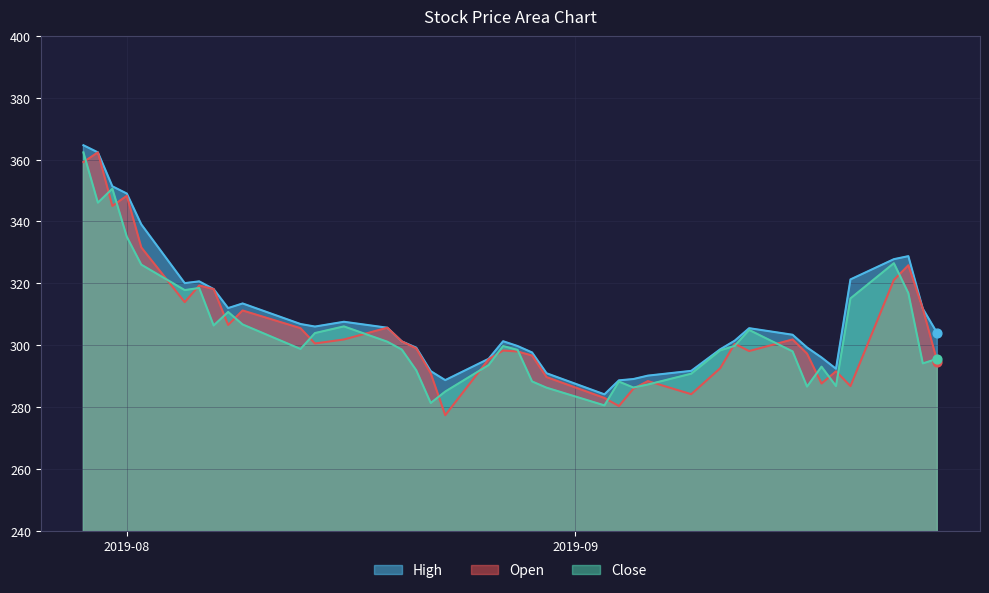

Which series has the largest Y range (max minus min)?

Open